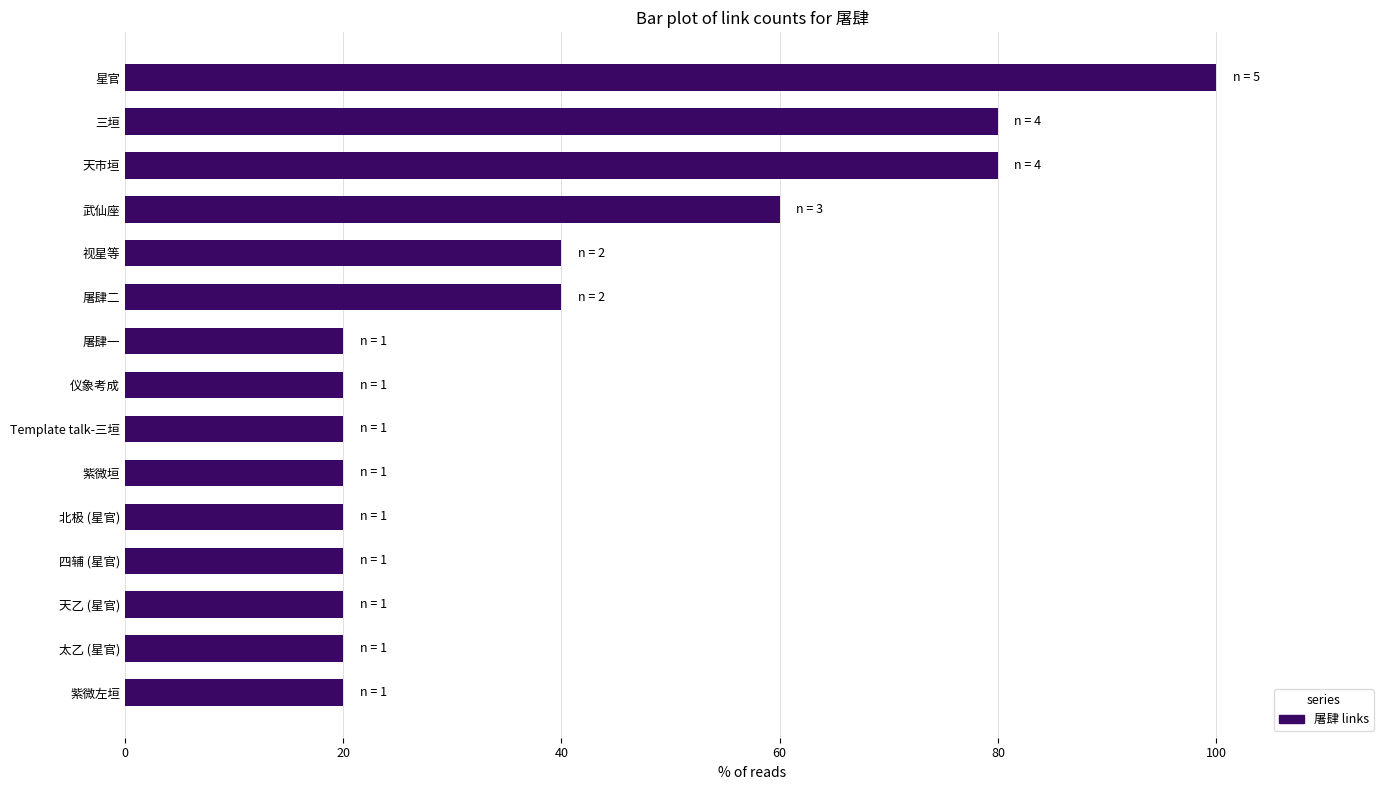

What position from the bottom is 屠肆二?

10